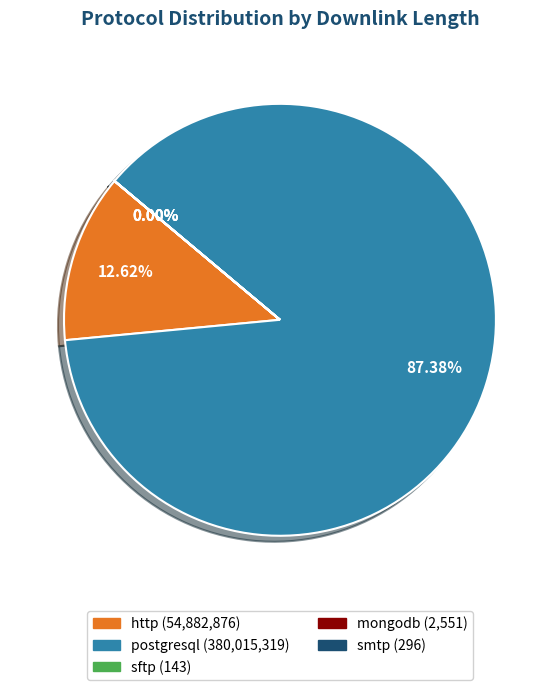

What is the largest slice in the pie chart?

postgresql